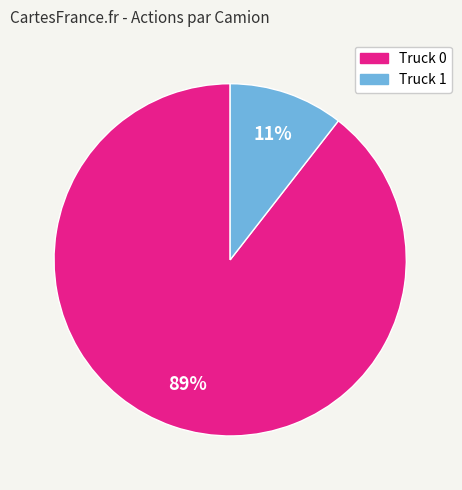

Which category has the biggest portion of the pie?

Truck 0